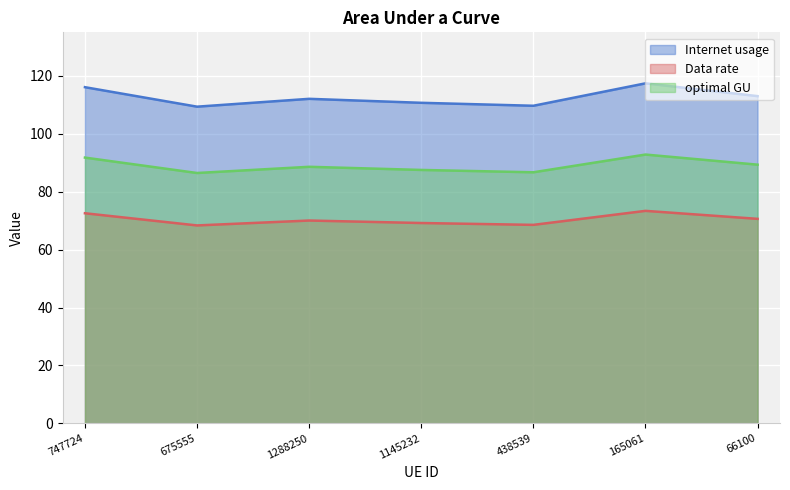

What is the value of the optimal GU point at the 7th from the left?

89.3